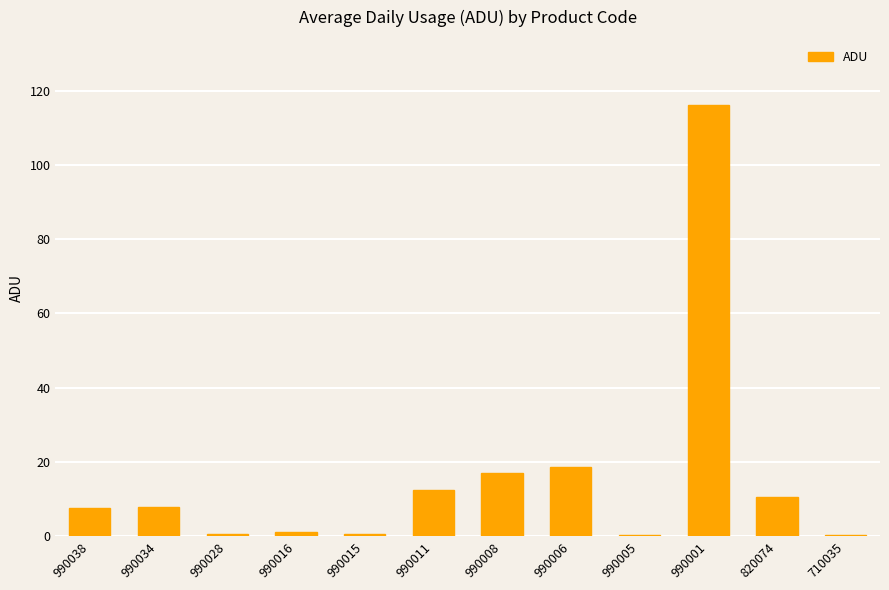

The value at 820074 is 10.6. True or false?

True